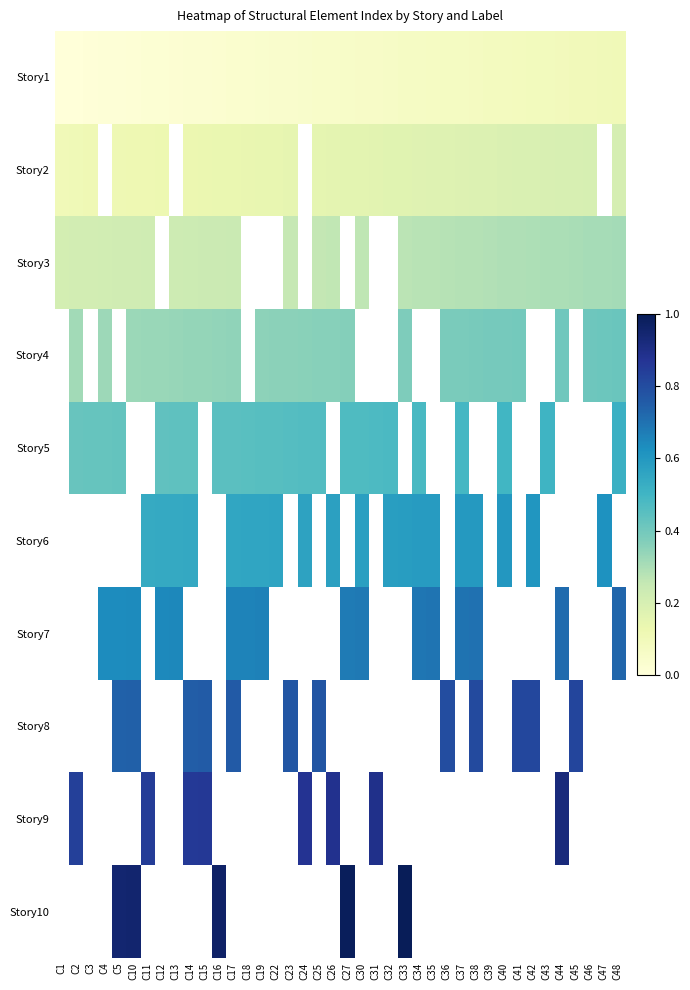

Count the number of categories in the chart.

40